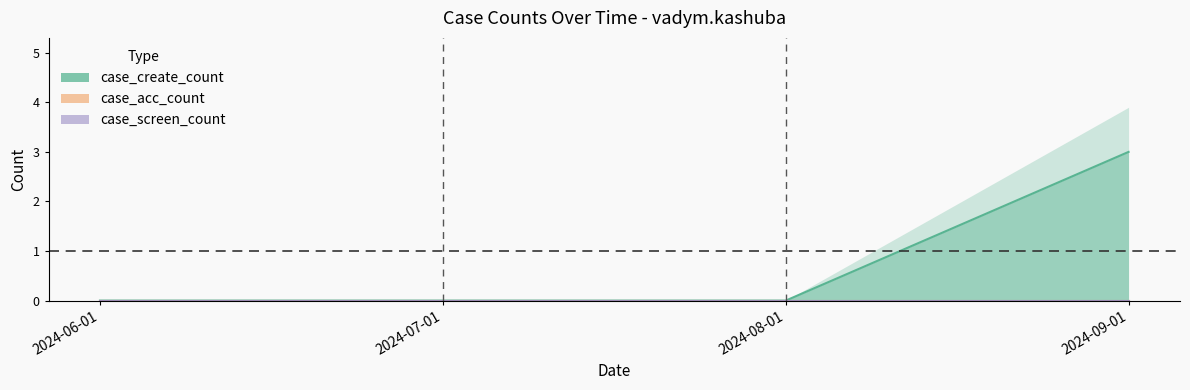

Is the value of case_screen_count at 2024-07-01 greater than the value of case_acc_count at 2024-06-01?

No